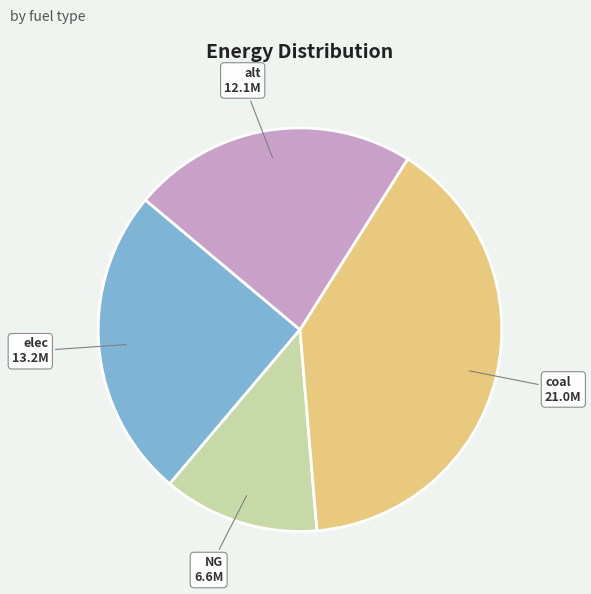

Is it true that coal is 46% of the pie?

False